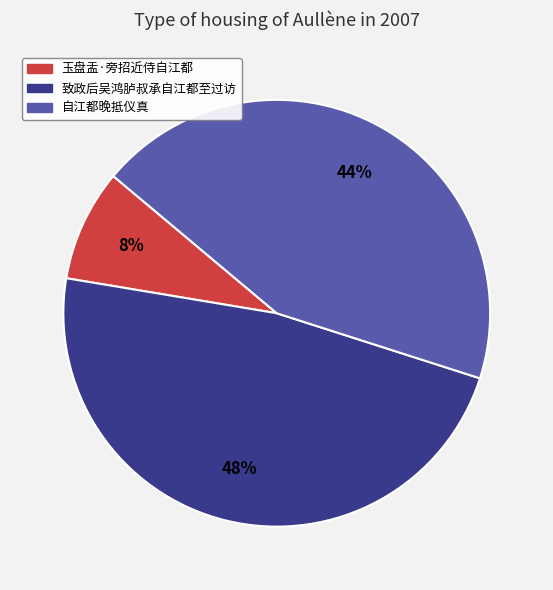

Count the number of slices in the pie.

3